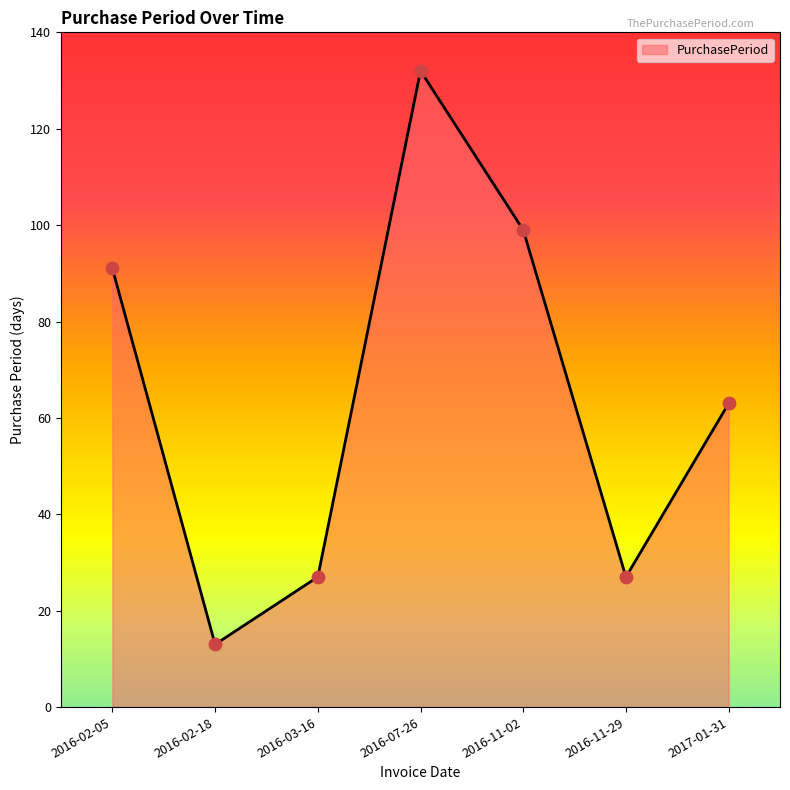

Approximately how many times larger is the value at 2016-02-05 compared to 2016-11-29?

3.4